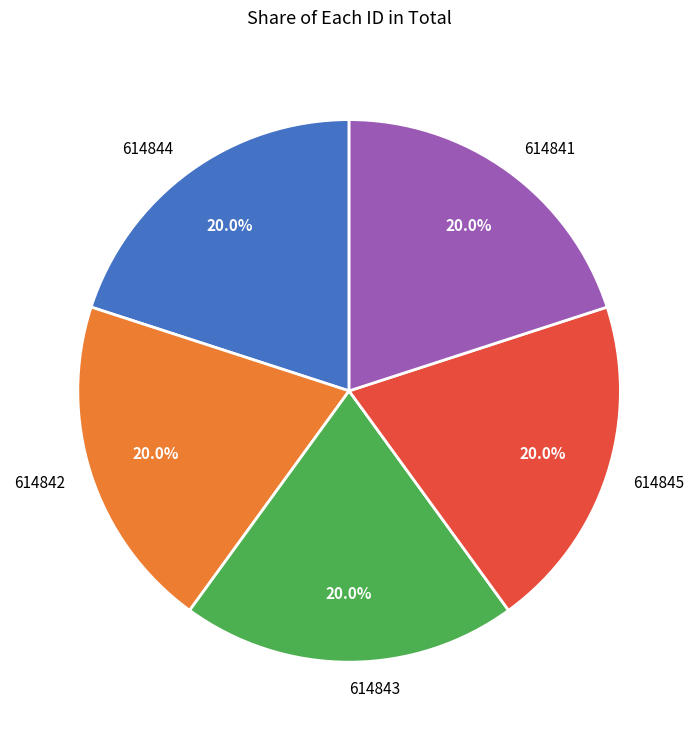

Is 614841 the majority of the pie?

No